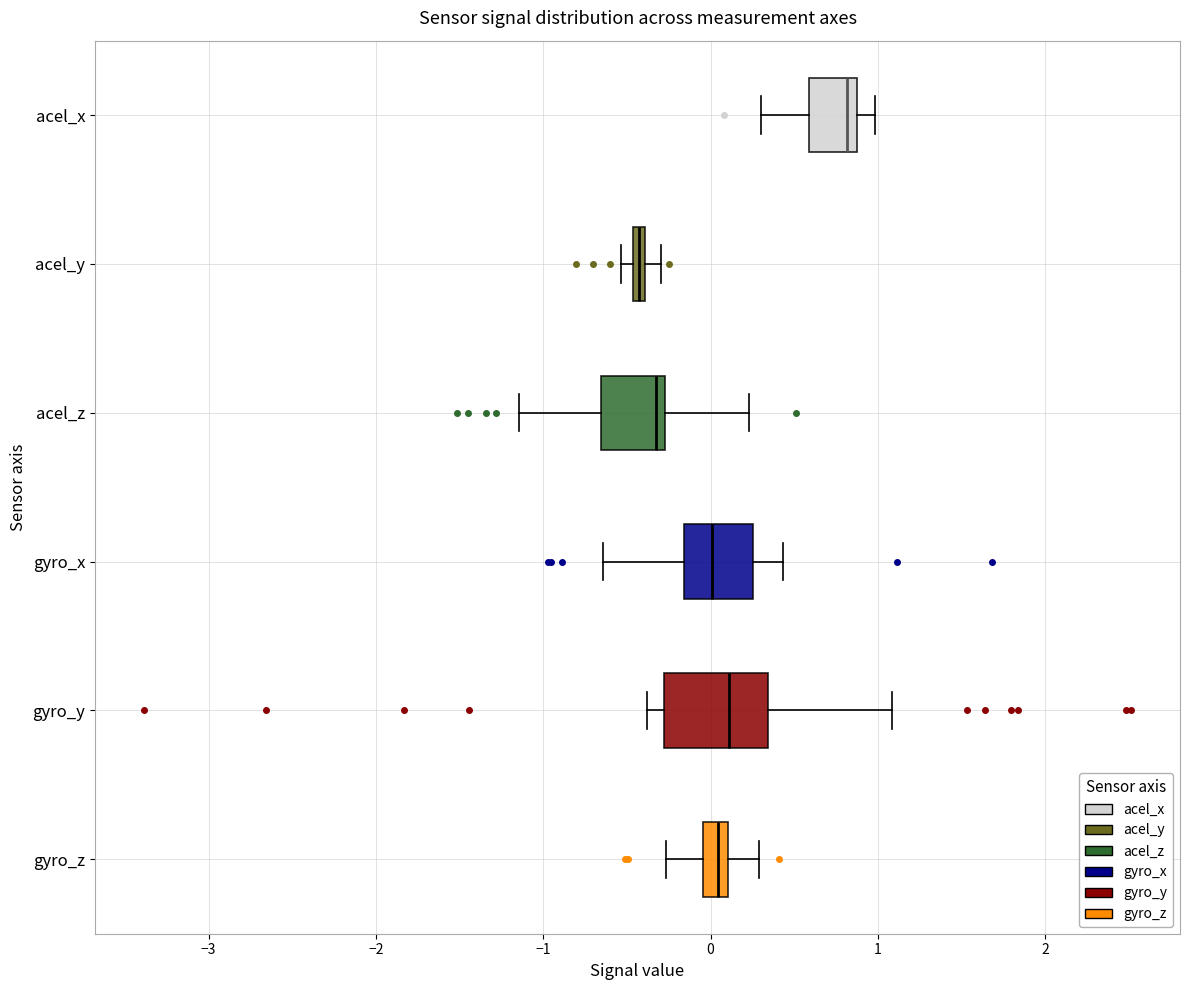

Which box is the widest, from its left edge to its right edge?

gyro_y